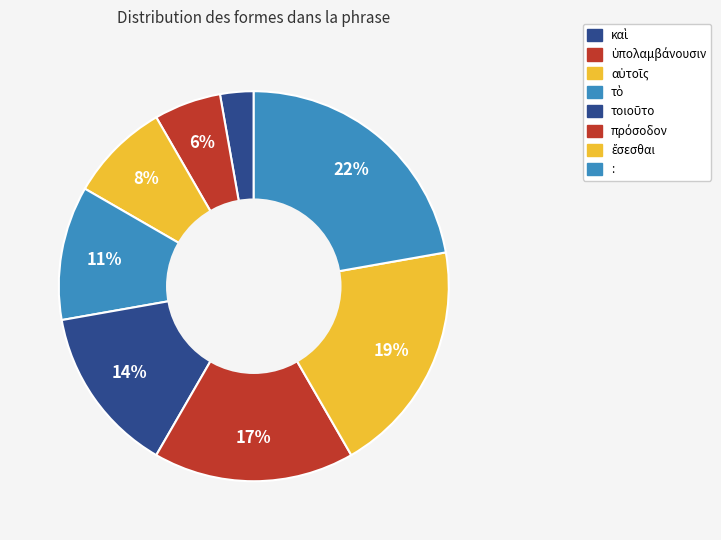

To the nearest percent, what is the average slice percentage?

12%